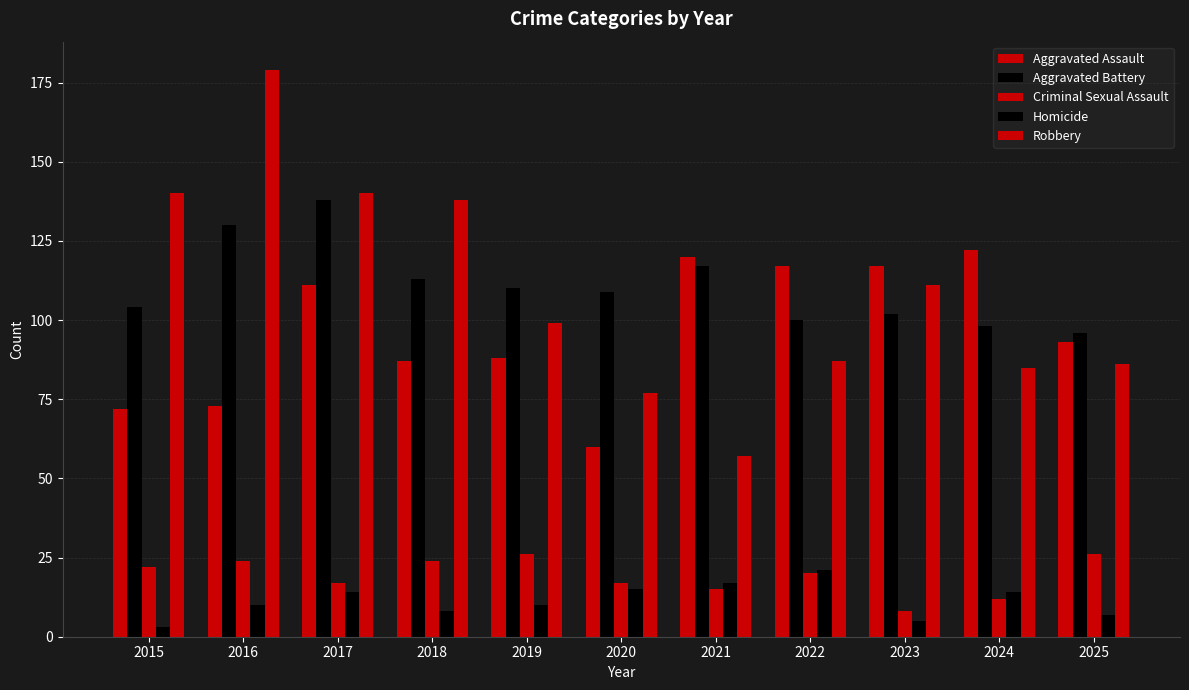

Reading left to right, transcribe all the data shown in this chart.

Aggravated Assault: 72	73	111	87	88	60	120	117	117	122	93
Aggravated Battery: 104	130	138	113	110	109	117	100	102	98	96
Criminal Sexual Assault: 22	24	17	24	26	17	15	20	8	12	26
Homicide: 3	10	14	8	10	15	17	21	5	14	7
Robbery: 140	179	140	138	99	77	57	87	111	85	86